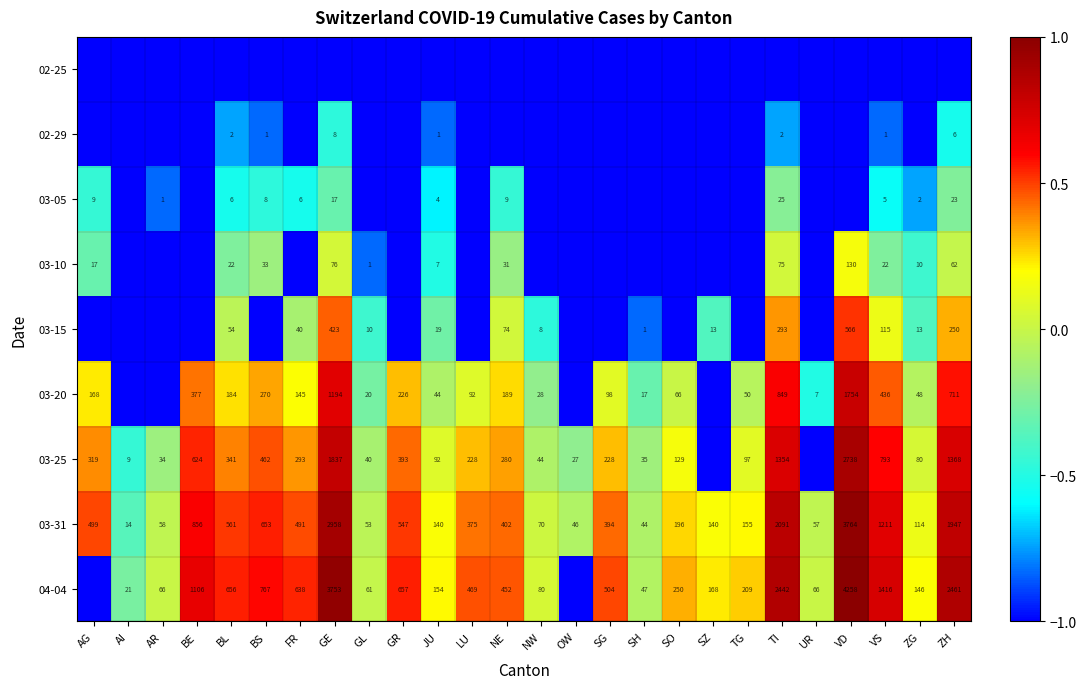

At which label does 03-31 reach its peak?

VD